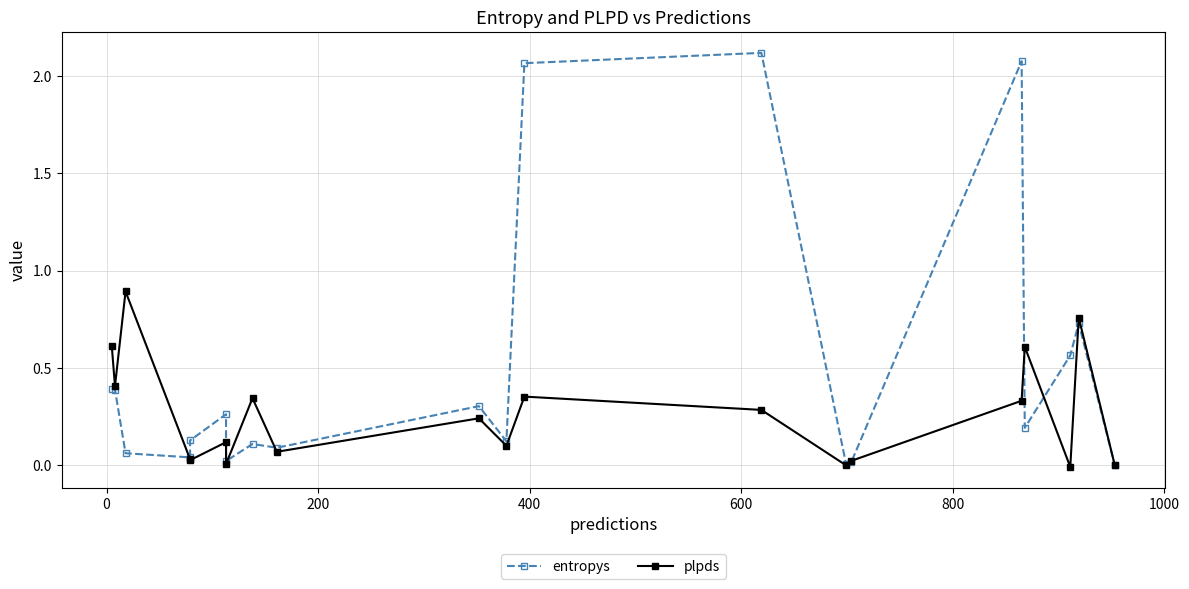

Count the number of data series in this chart.

2